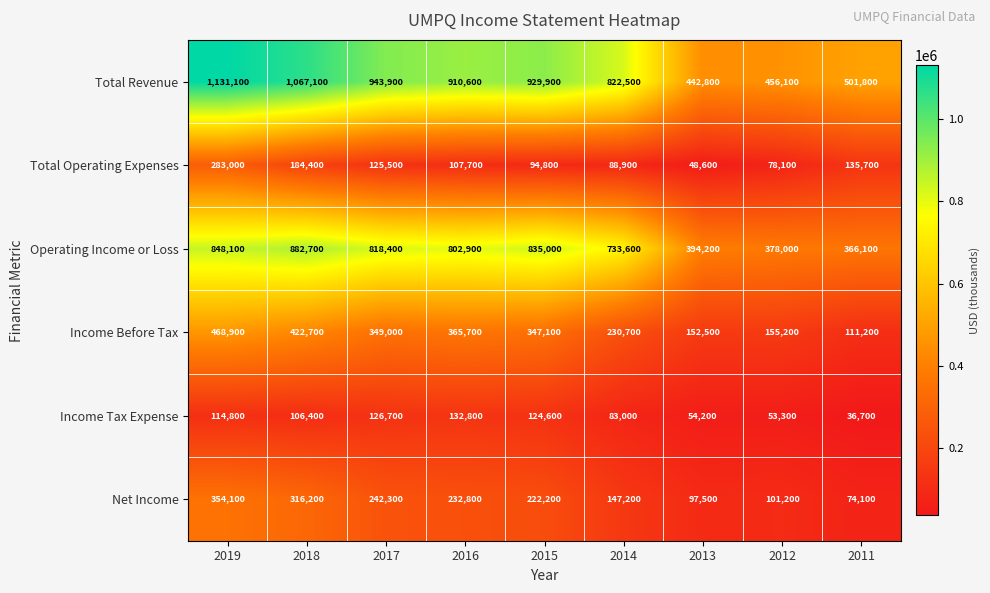

How many values in the Operating Income or Loss series are below 802900?

4